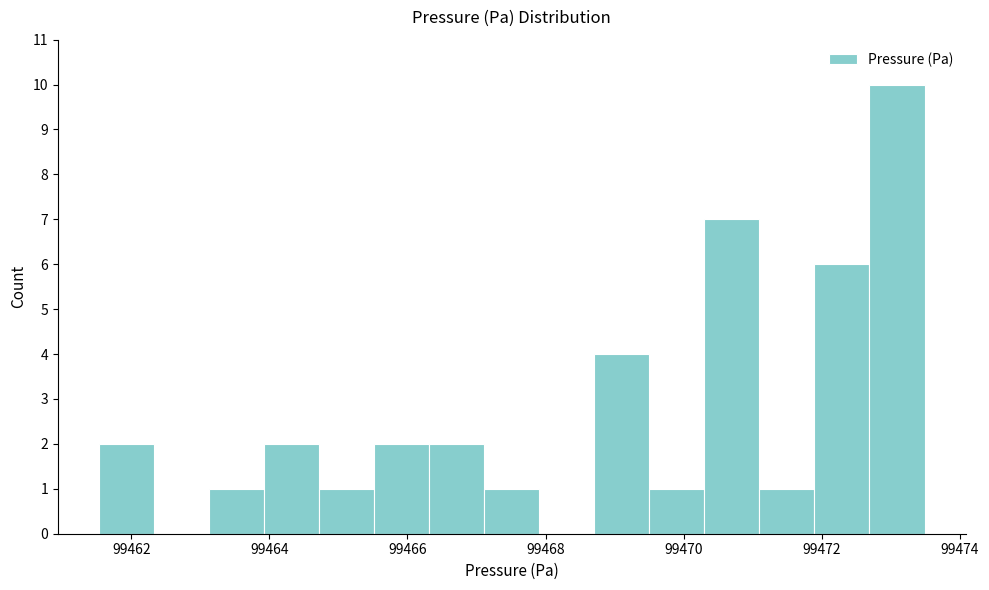

Read against the x-axis, roughly where is the centre of the tallest bar?

99473.0